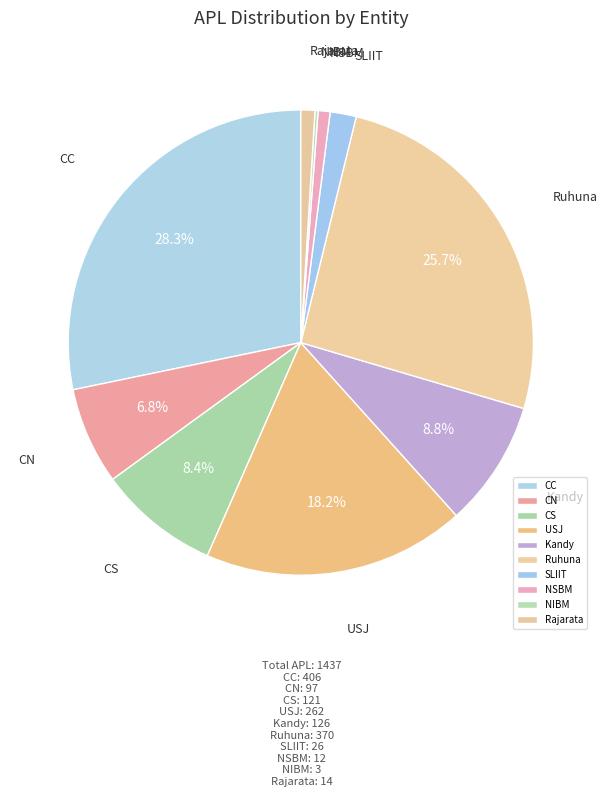

What is the largest slice in the pie chart?

CC